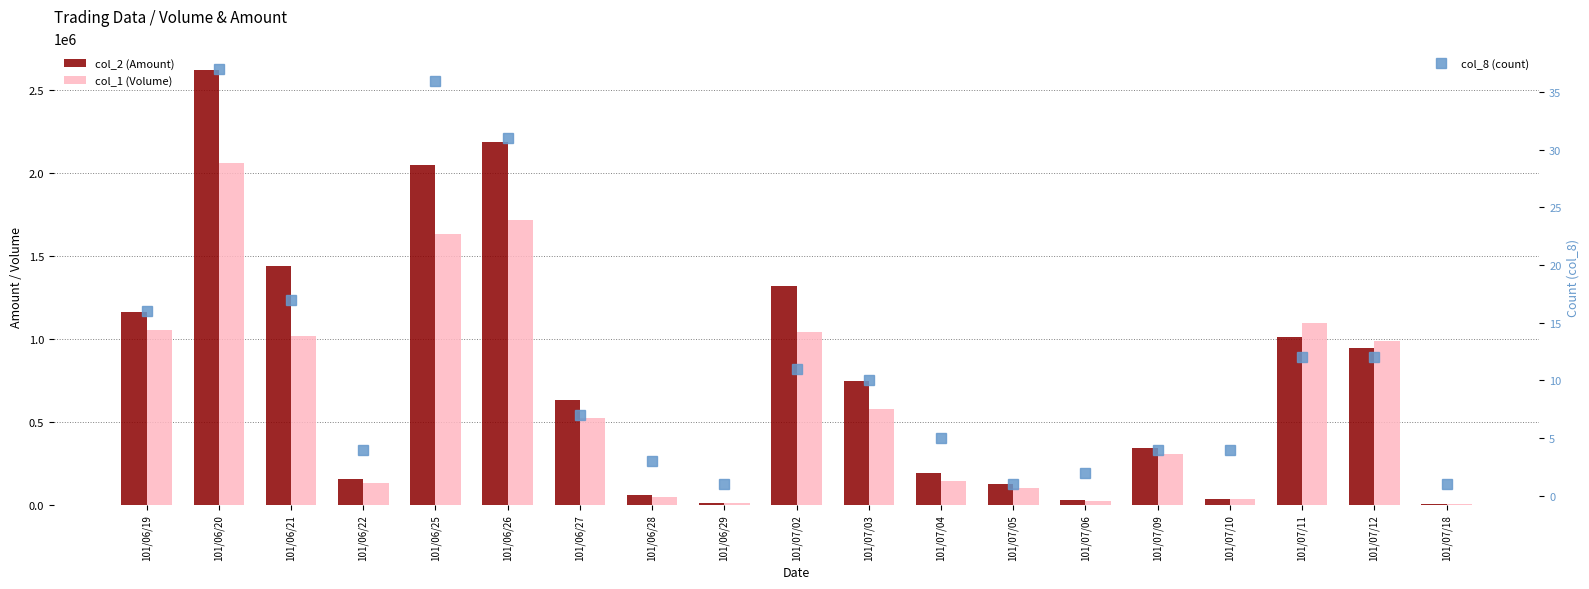

What are all the series names shown in the legend?

col_2 (Amount), col_1 (Volume), col_8 (count)